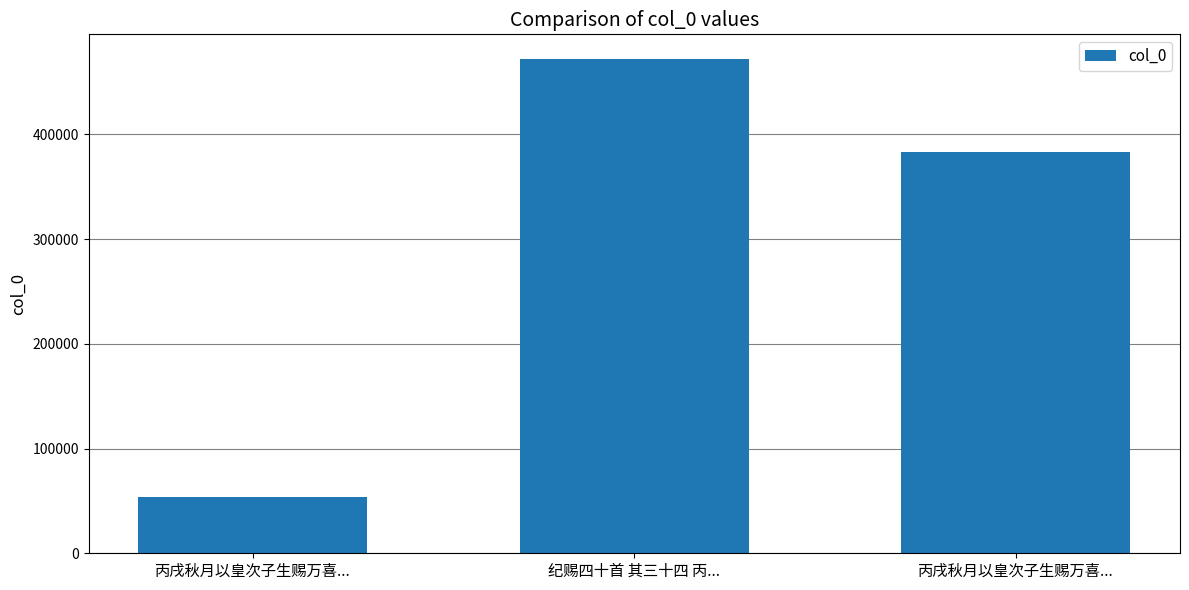

How many bars are there in total?

3